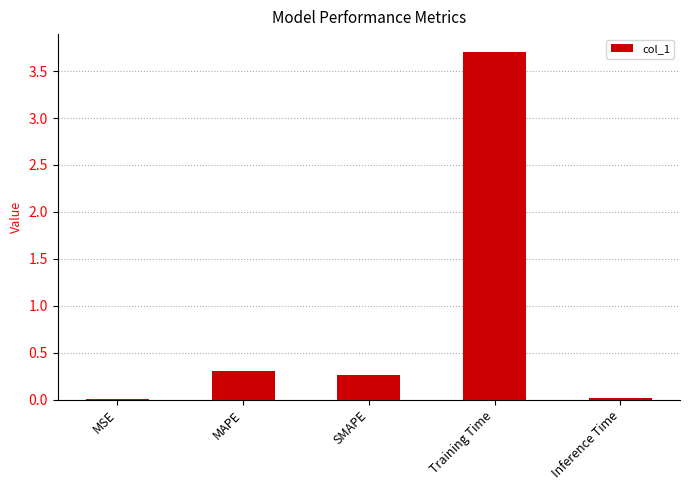

Approximately how many times larger is the value at MAPE compared to Training Time?

0.1